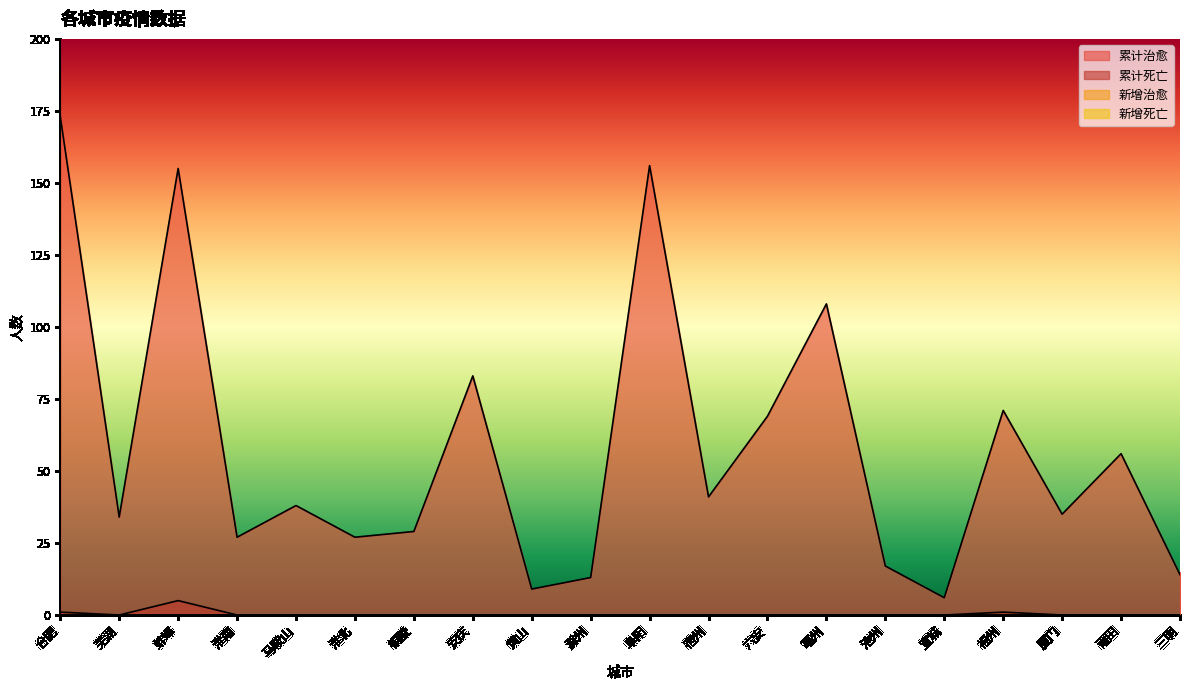

Between 黄山 and 铜陵, which is larger?

铜陵